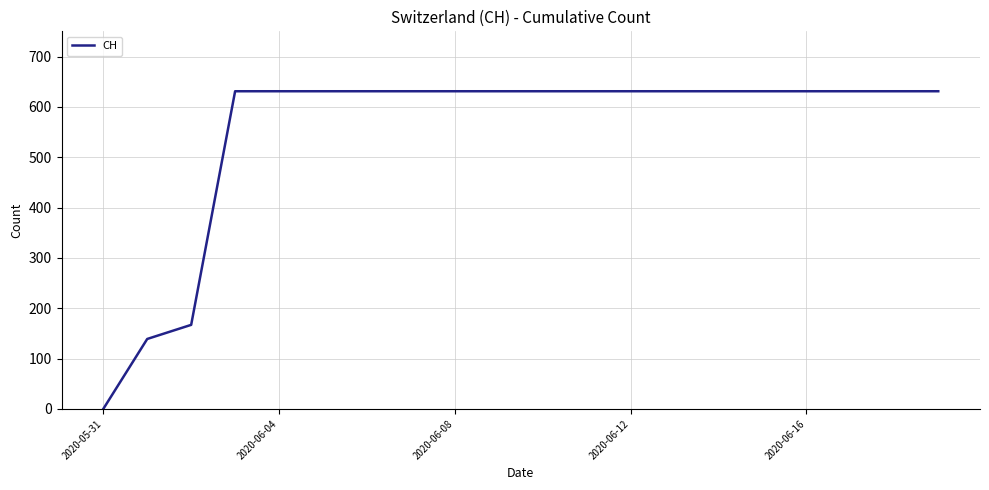

What is the sum of all values?

11033